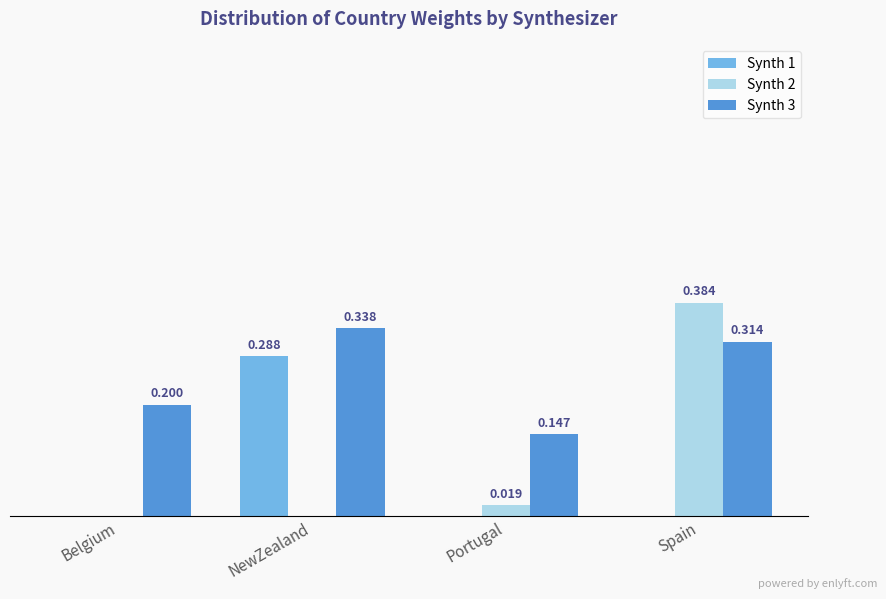

Does the chart contain stacked bars?

No